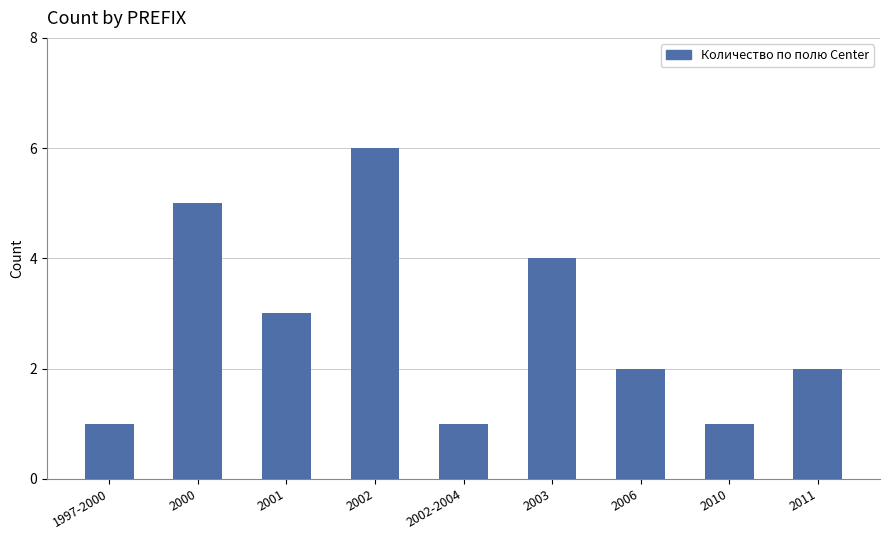

At which category does the chart reach its peak across all series?

2002